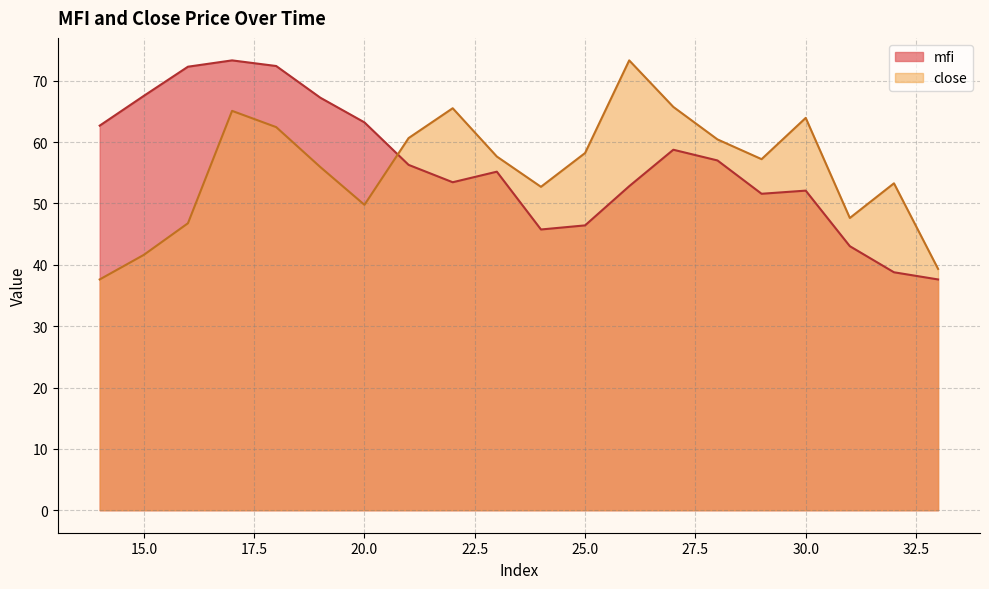

Reading left to right, transcribe all the data shown in this chart.

mfi: 62.7	67.5	72.3	73.3	72.4	67.2	63.2	56.3	53.5	55.2	45.8	46.4	52.8	58.8	57.0	51.6	52.1	43.0	38.8	37.6
close: 37.6	41.6	46.8	65.1	62.5	55.9	49.8	60.7	65.5	57.7	52.7	58.2	73.3	65.7	60.4	57.2	64.0	47.6	53.3	39.3